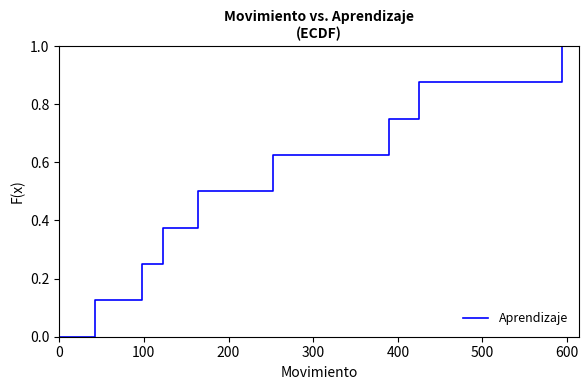

What is the difference between the maximum and minimum values?

1.0